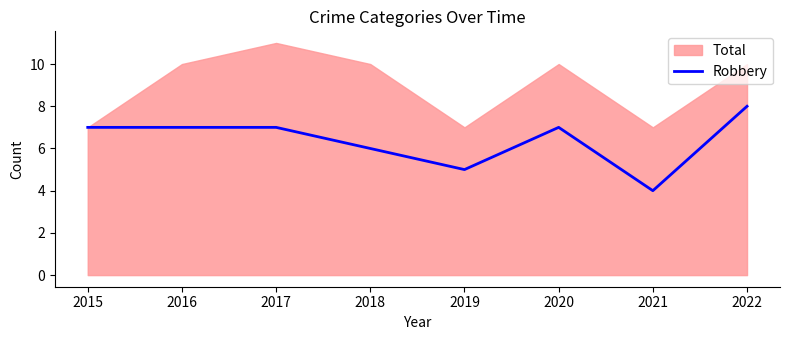

Which category has the highest value in the Robbery series?

2022